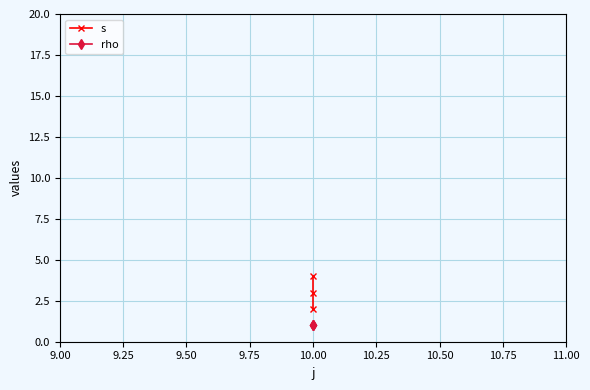

How many lines are shown in the chart?

2